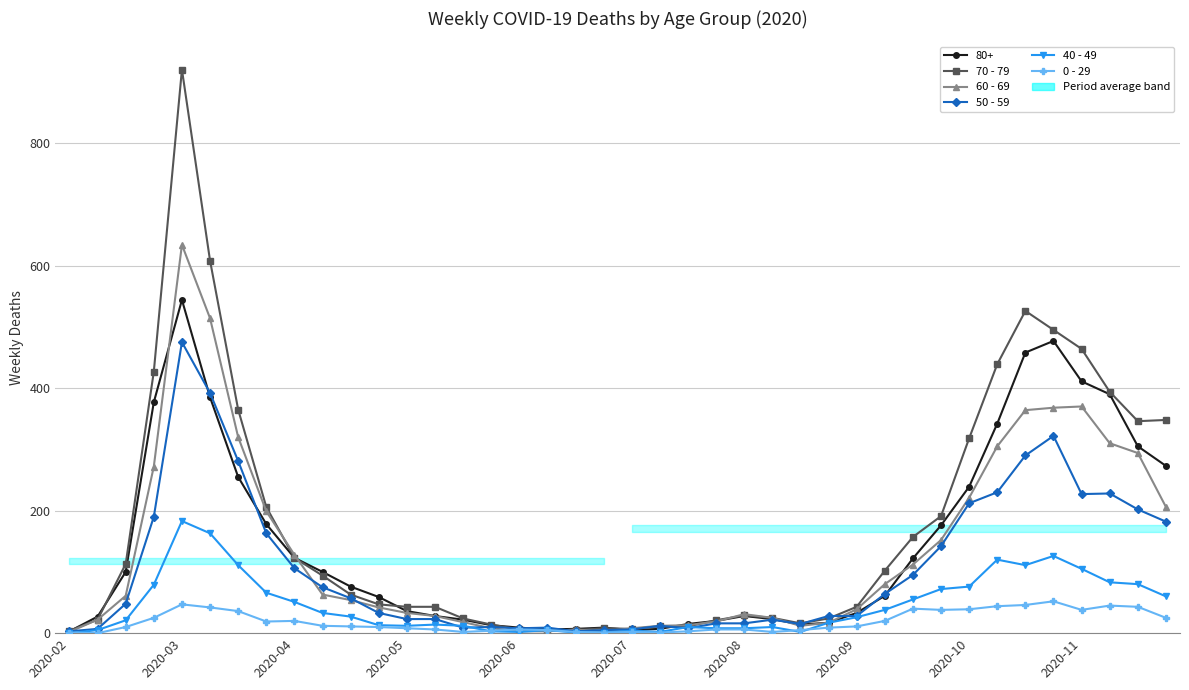

Does the chart have visible grid lines?

Yes